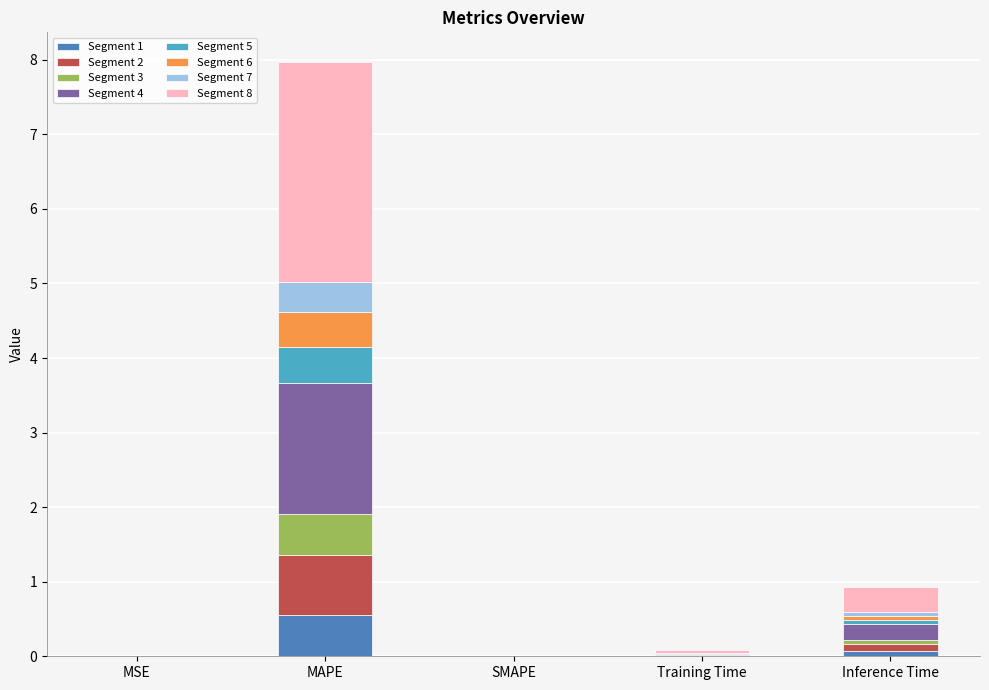

What is the total value across all series at MAPE?

8.0